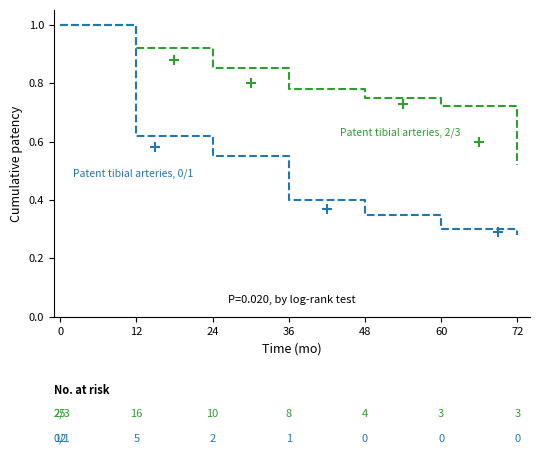

Is it true that Patent tibial arteries, 2/3 equals 0.7 at 60?

True